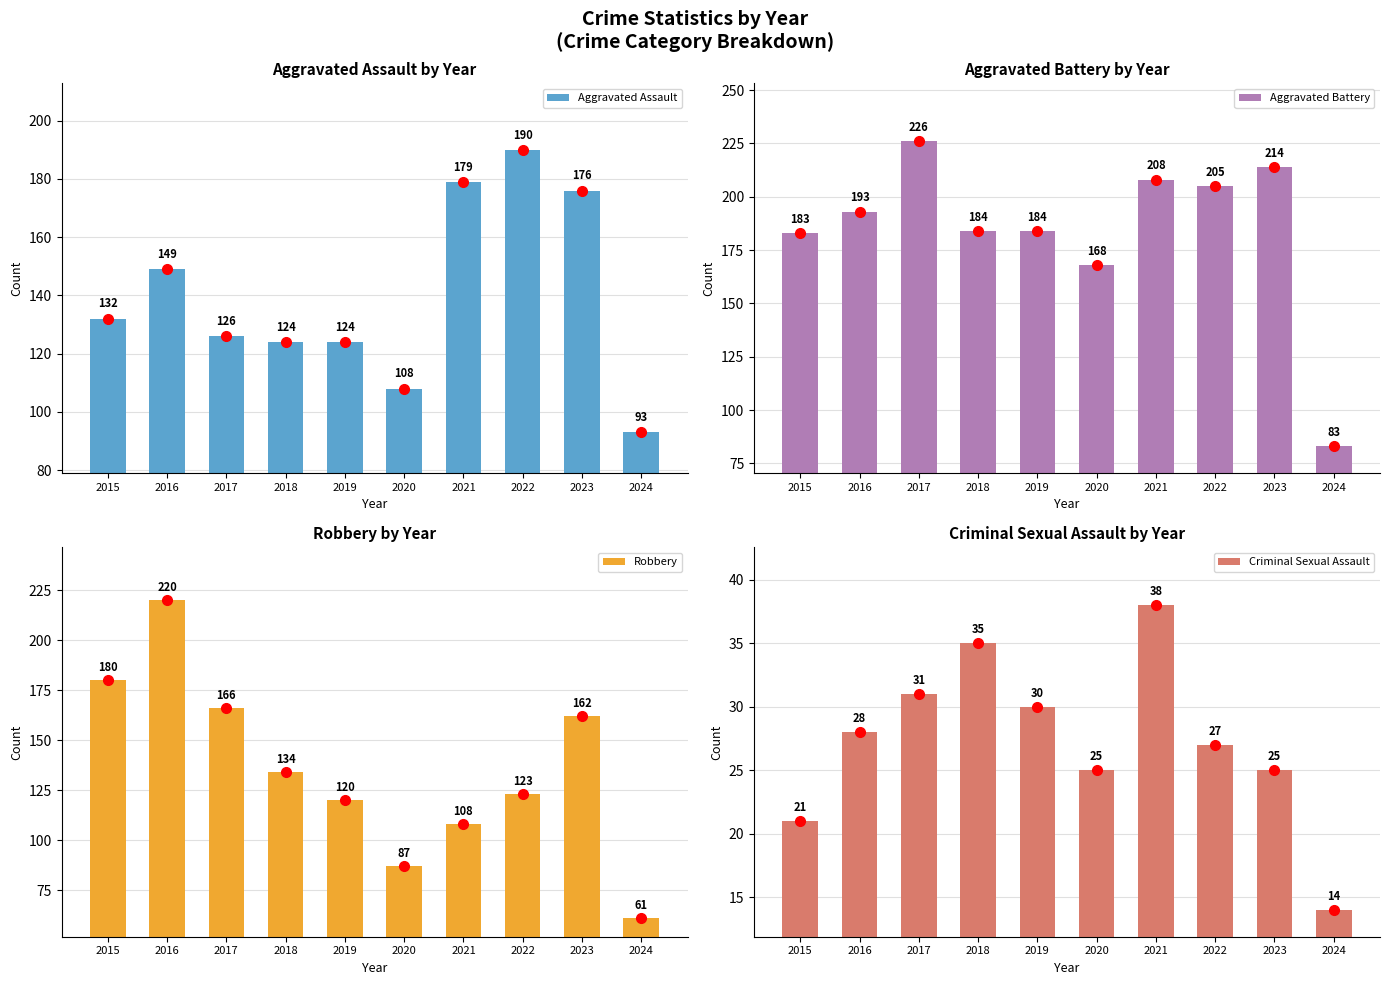

What is the greatest value displayed?

226